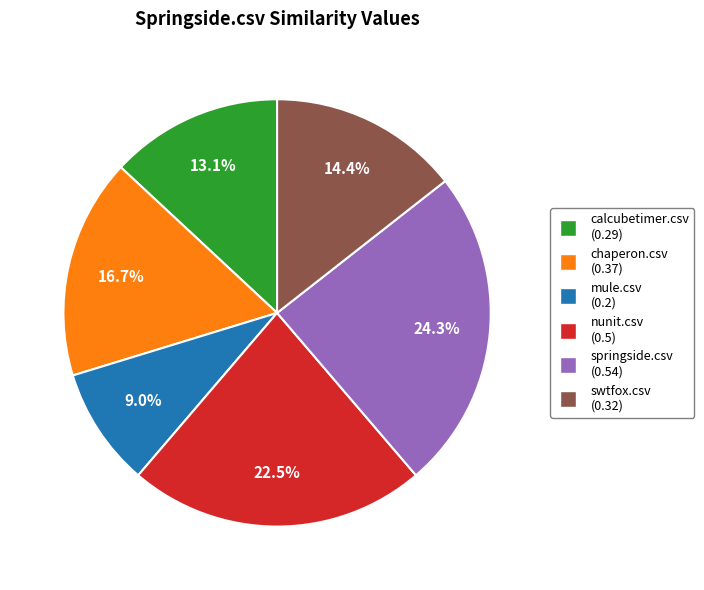

How many slices are in this pie chart?

6